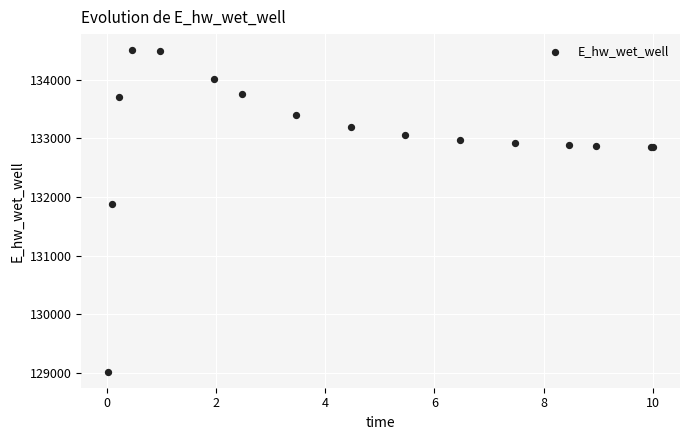

What Y value in the scatter plot is closest to 131761?

131880.6